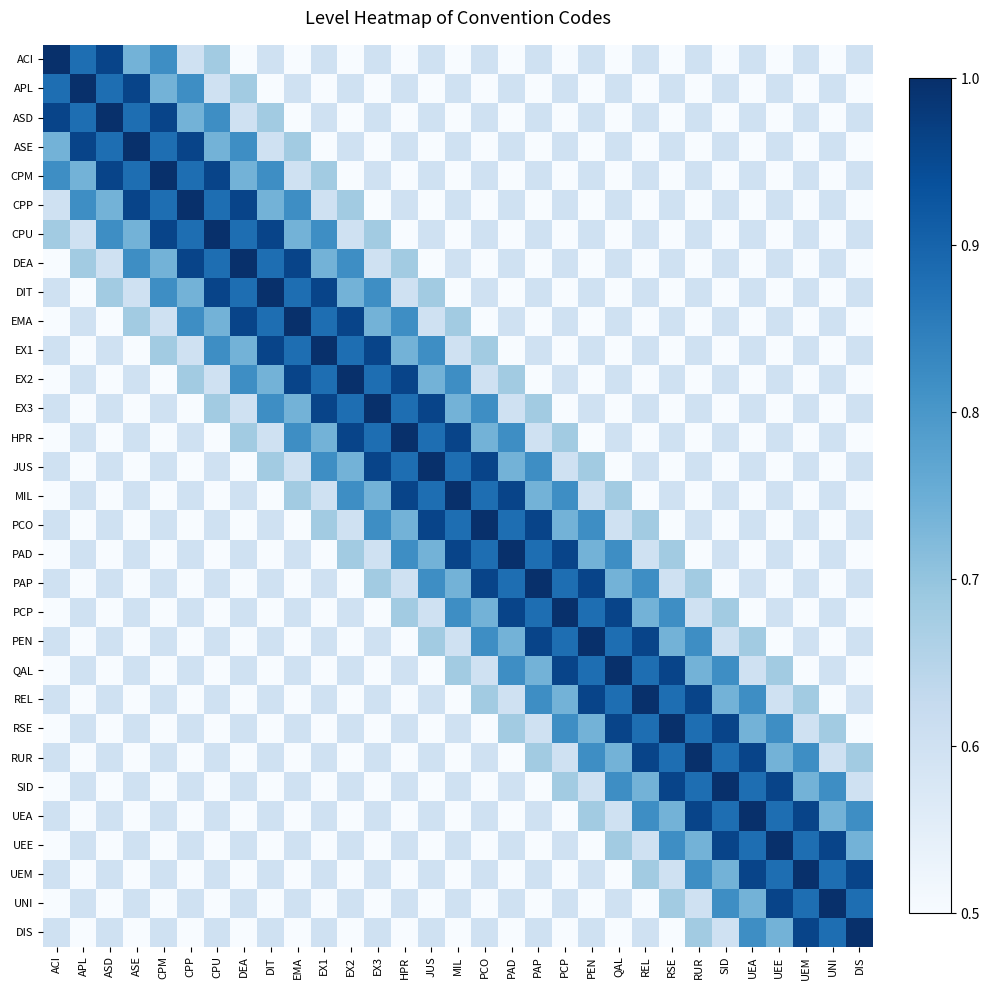

What is the total value across all series at JUS?

20.3